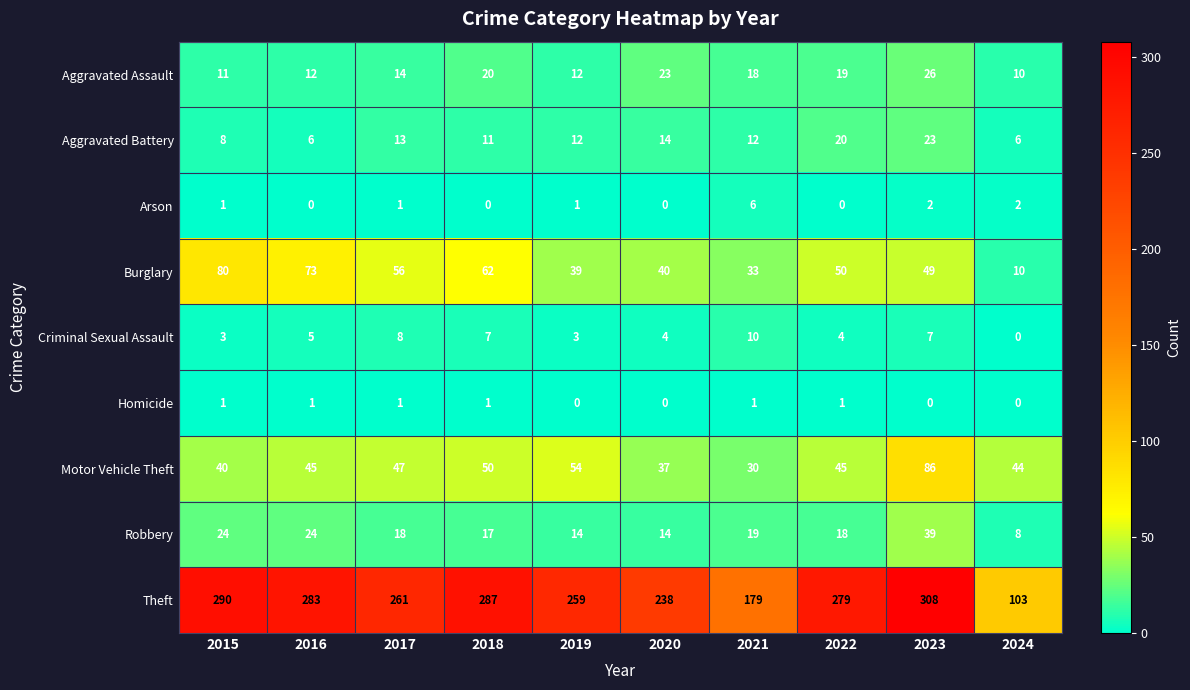

Which series has the widest spread of values?

Theft